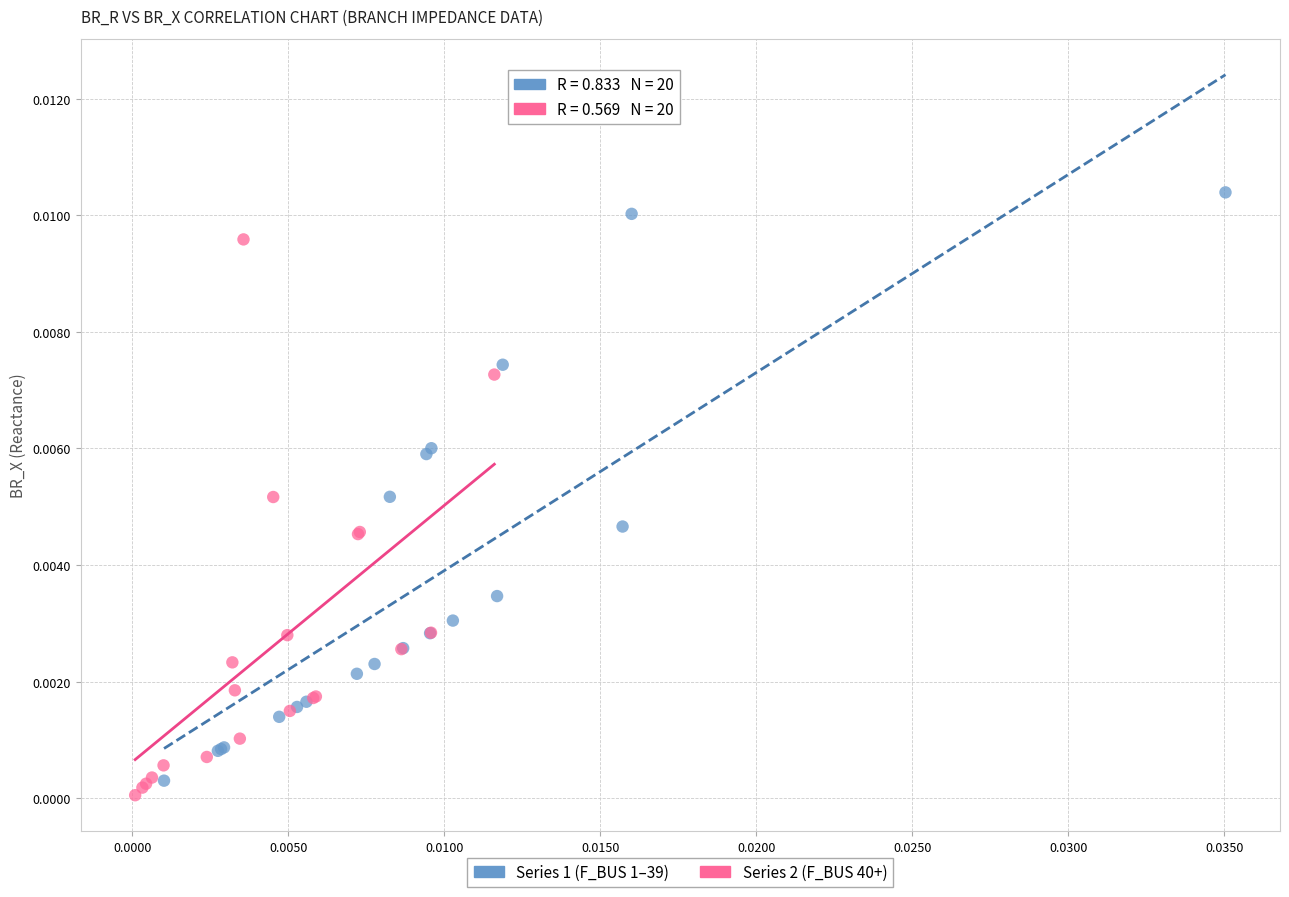

What are all the series names shown in the legend?

Series 1 (F_BUS 1–39), Series 2 (F_BUS 40+)